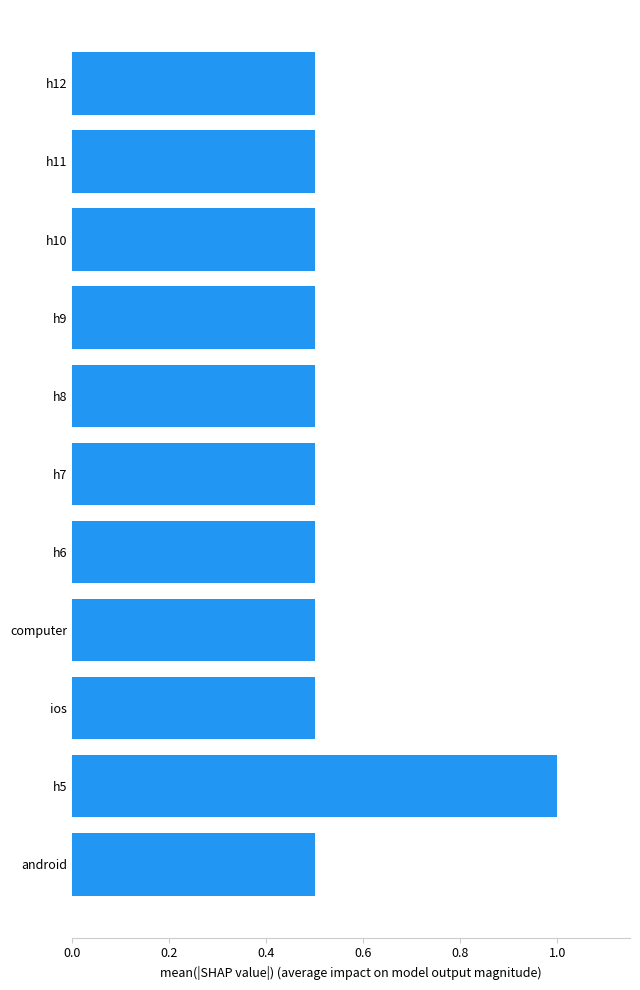

Reading top to bottom, list all the values displayed in this chart.

0.5	0.5	0.5	0.5	0.5	0.5	0.5	0.5	0.5	1.0	0.5